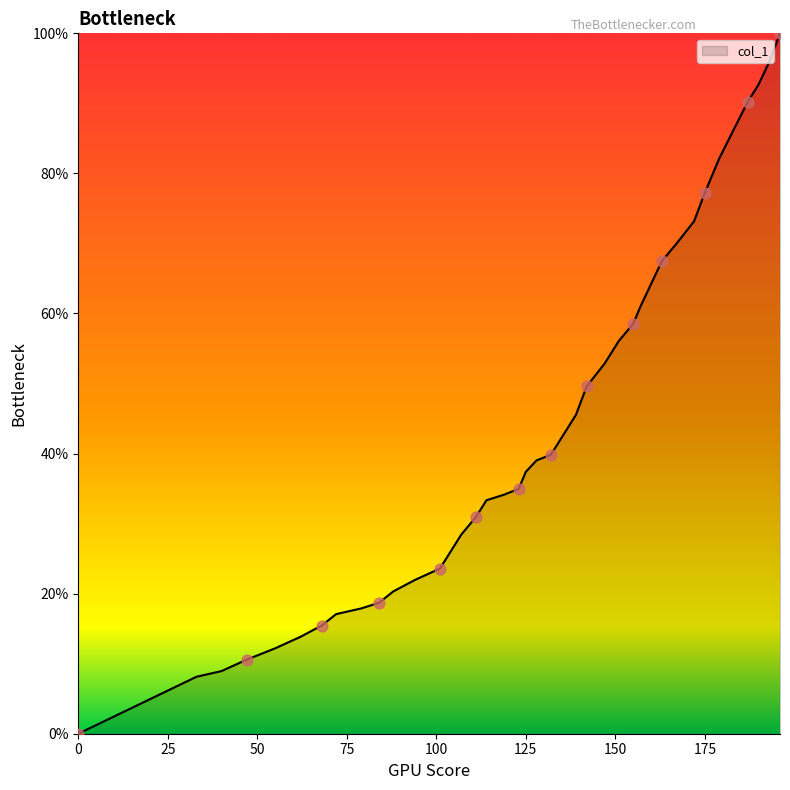

What is the difference between the maximum and minimum values?

100.0